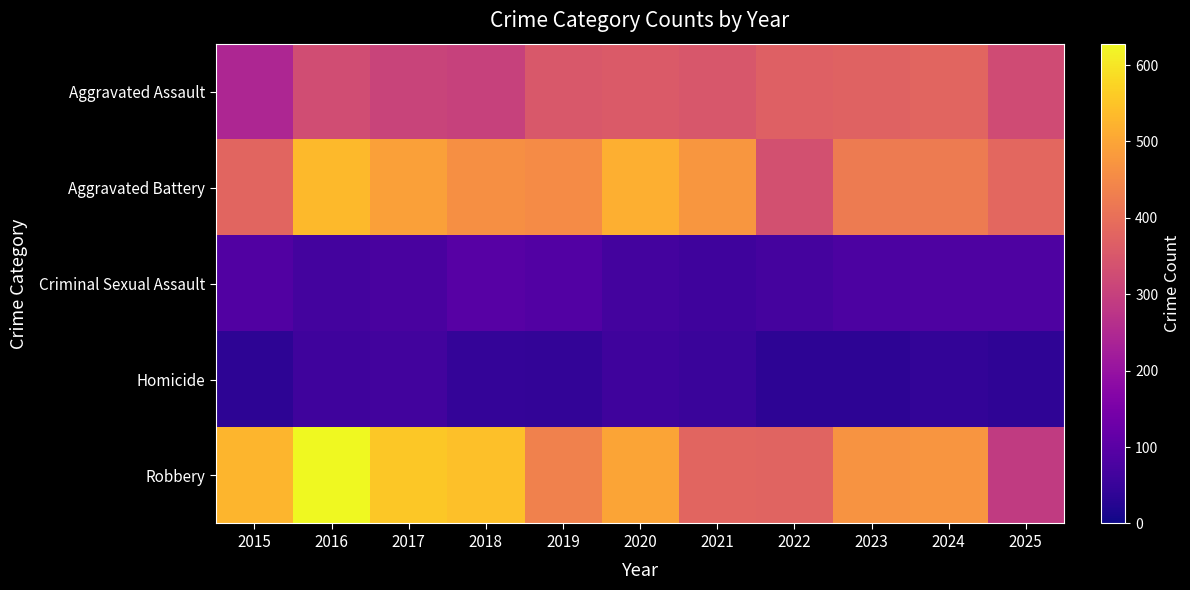

What is the smallest value displayed?

36